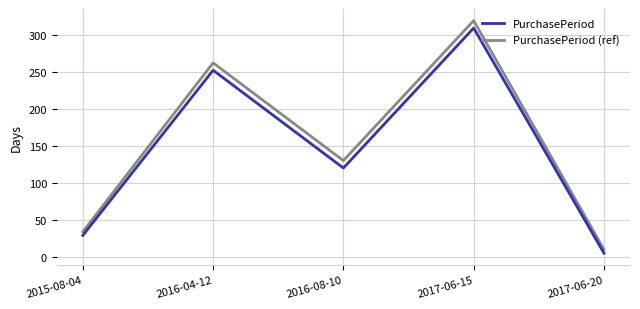

What is the sum of all PurchasePeriod (ref) values?

755